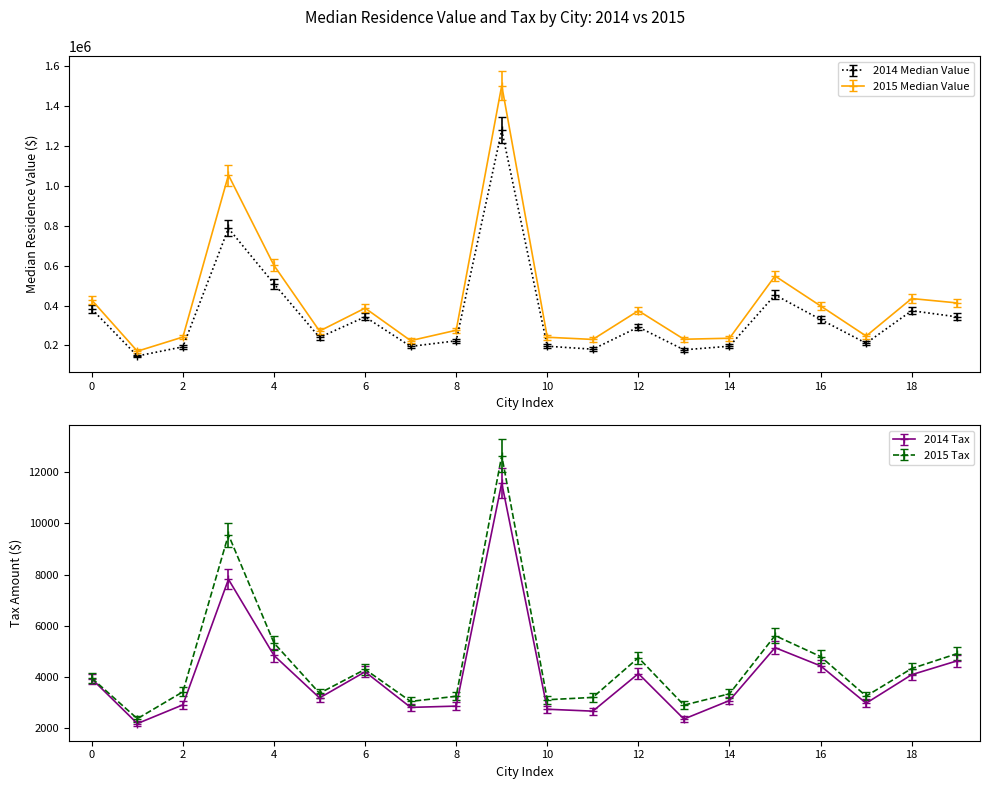

The value of 2014 Median Value at 18 is 110965. True or false?

False